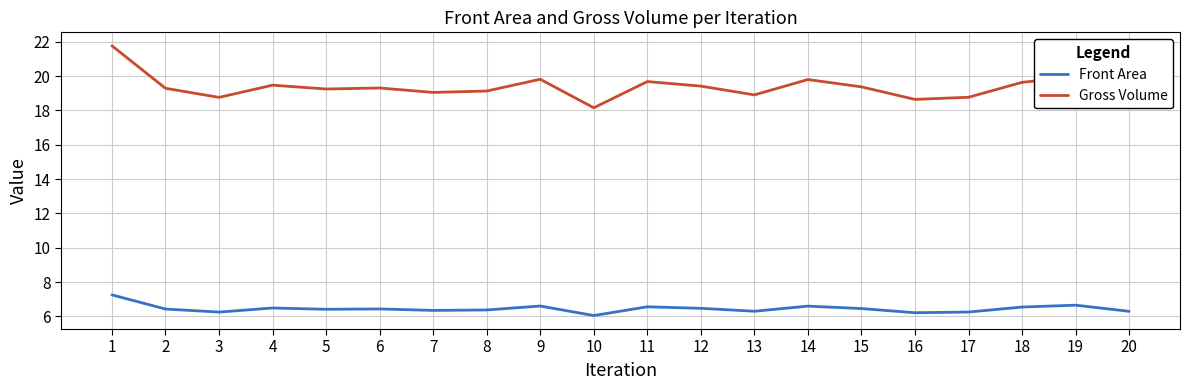

True or false: Front Area and Gross Volume intersect in this chart.

False